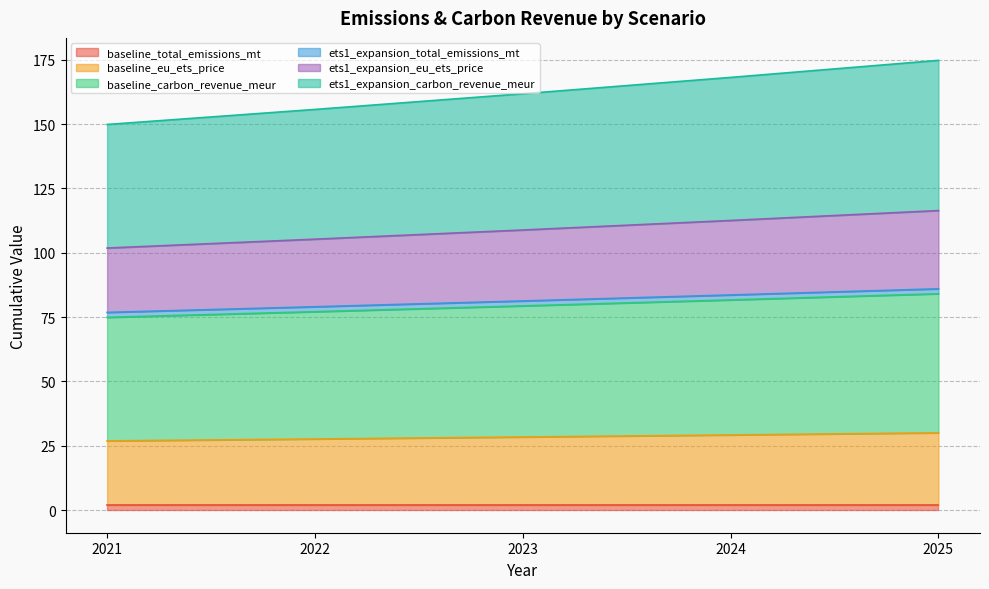

The baseline_eu_ets_price series shows 30.1 at 2025. True or false?

True